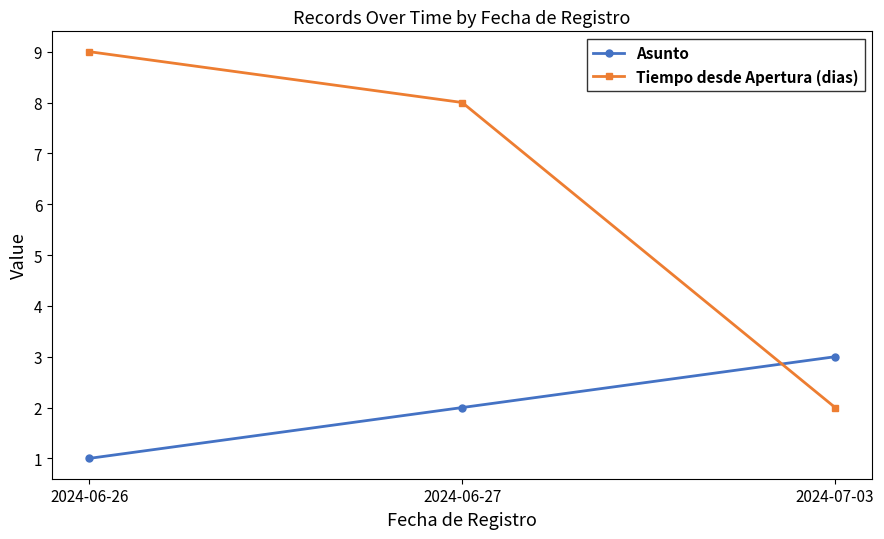

Reading left to right, list all the values displayed in this chart.

Asunto: 2024-06-26=1	2024-06-27=2	2024-07-03=3
Tiempo desde Apertura (dias): 2024-06-26=9	2024-06-27=8	2024-07-03=2